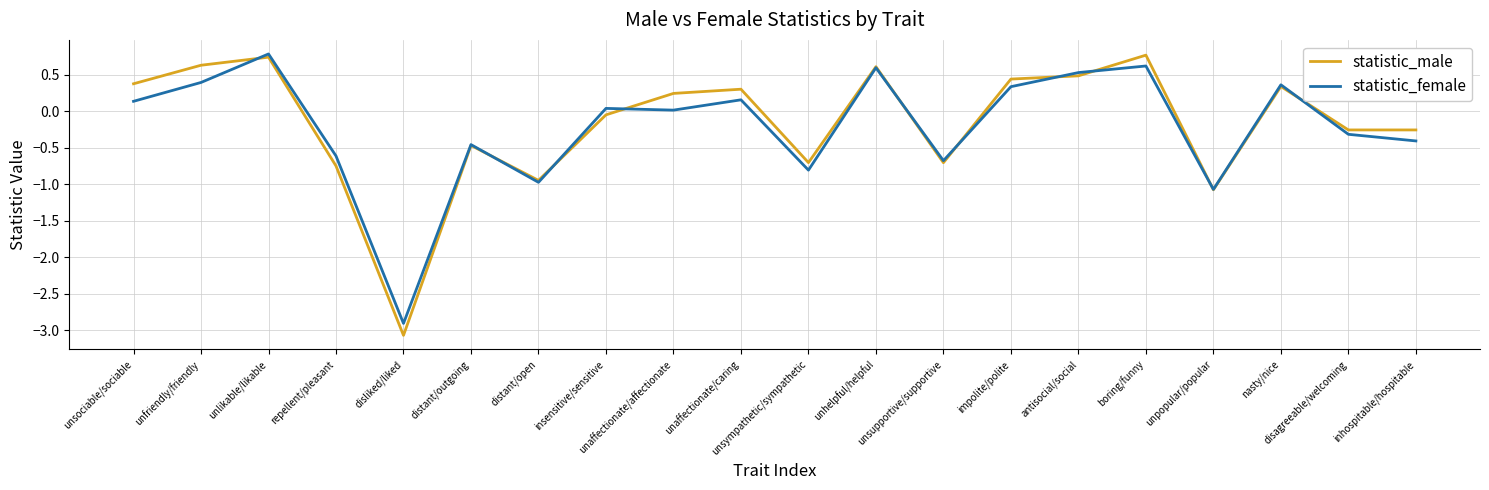

What is the sum of all statistic_male values?

-3.3